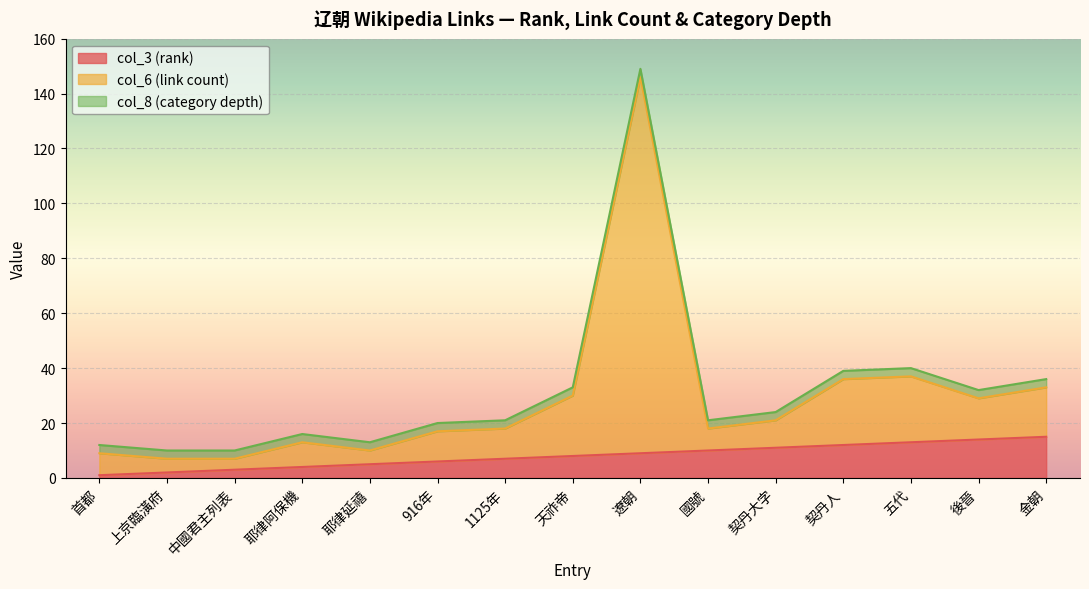

True or false: col_6 (link count) and col_3 (rank) intersect in this chart.

False